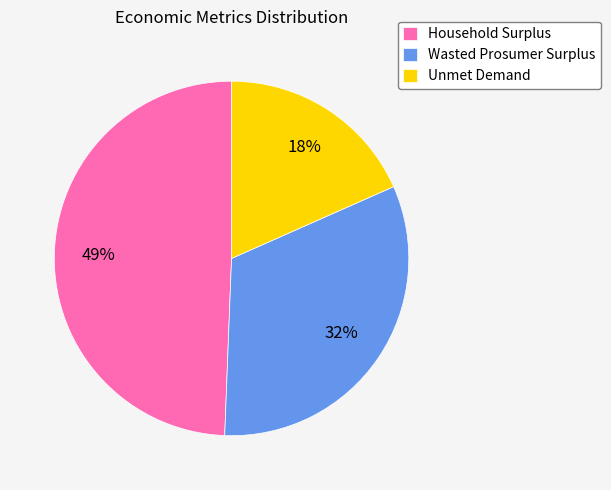

Is Household Surplus the majority of the pie?

No